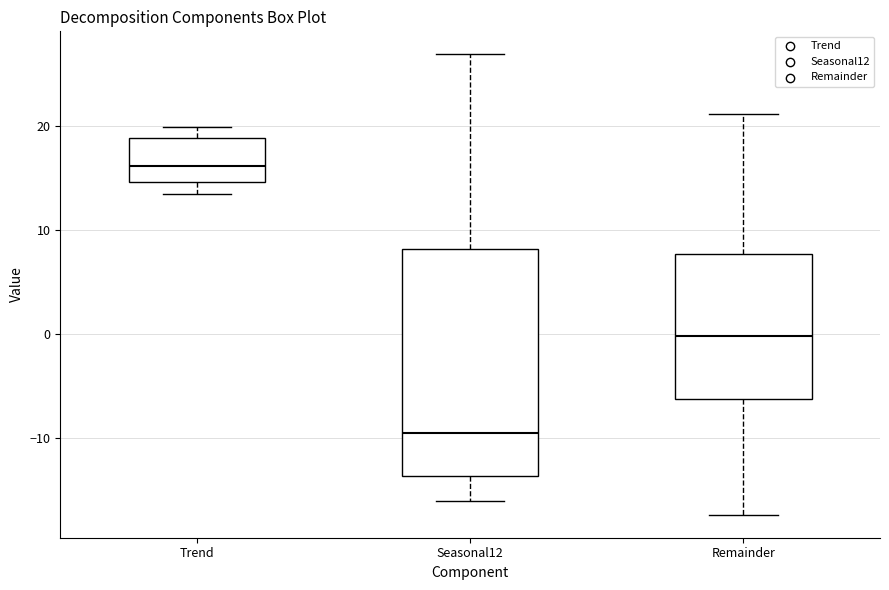

Which box's median line is the highest?

Trend